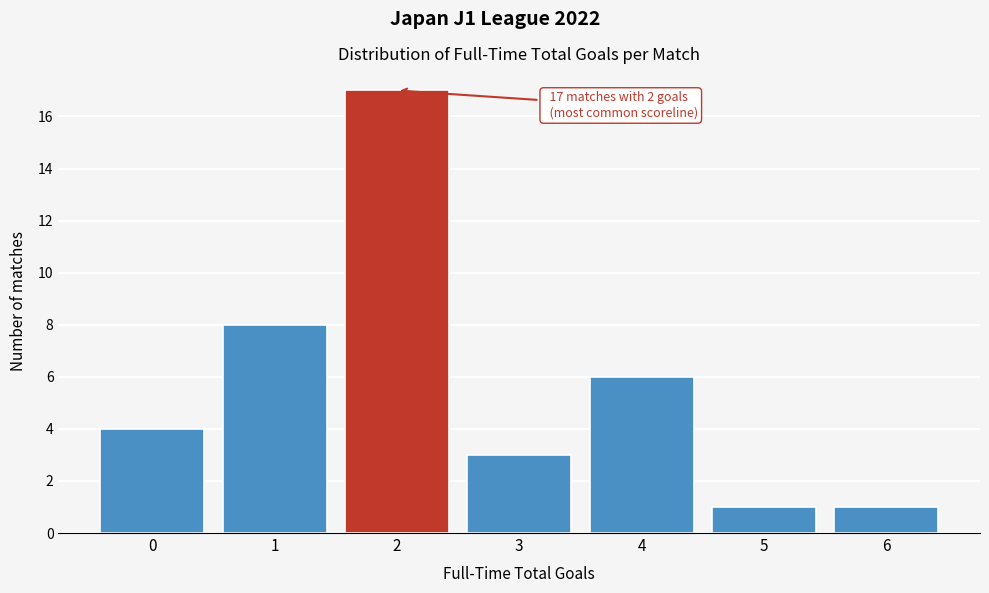

Reading left to right, what are all the values shown in this chart?

0=4	1=8	2=17	3=3	4=6	5=1	6=1